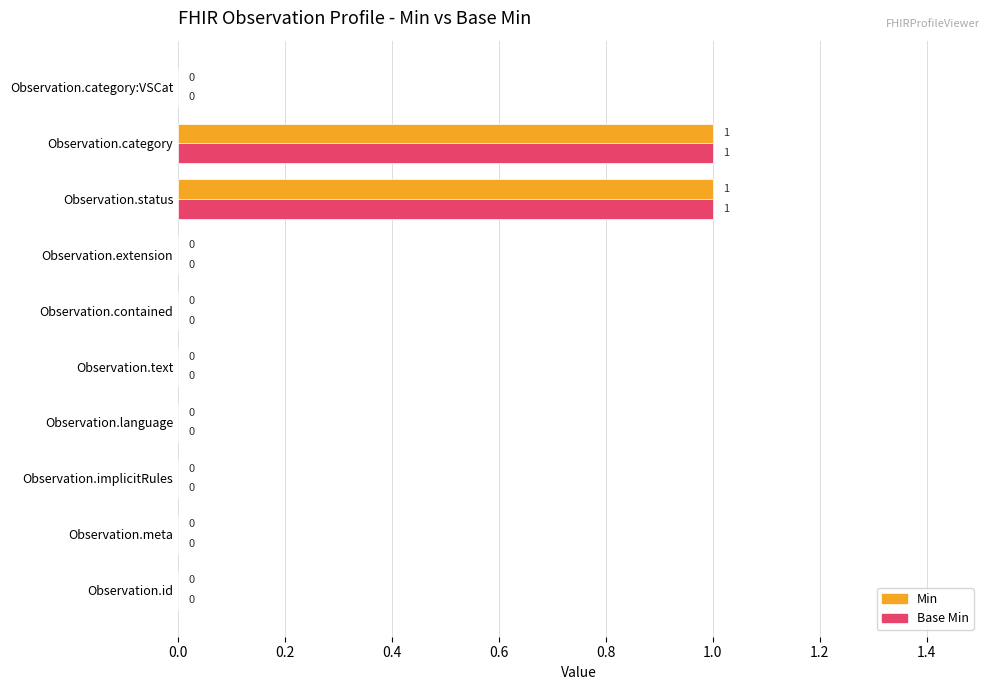

How many Min values are between 0 and 1?

10